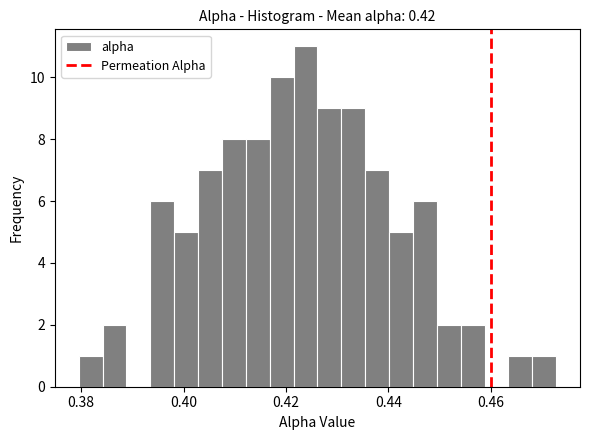

Read against the x-axis, roughly where is the centre of the tallest bar?

0.424